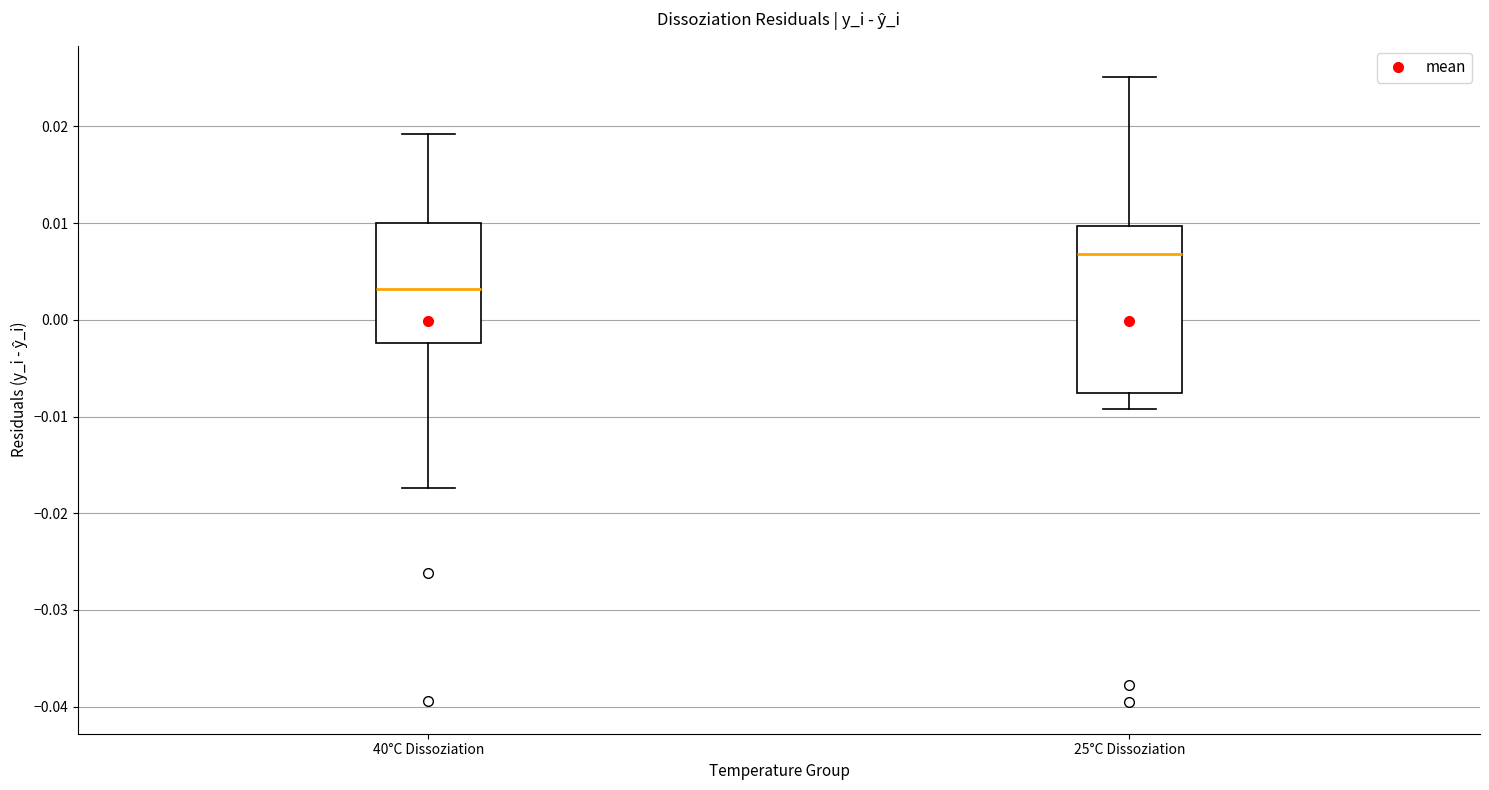

Comparing the boxes themselves (not the whiskers), which one is the tallest?

25°C Dissoziation